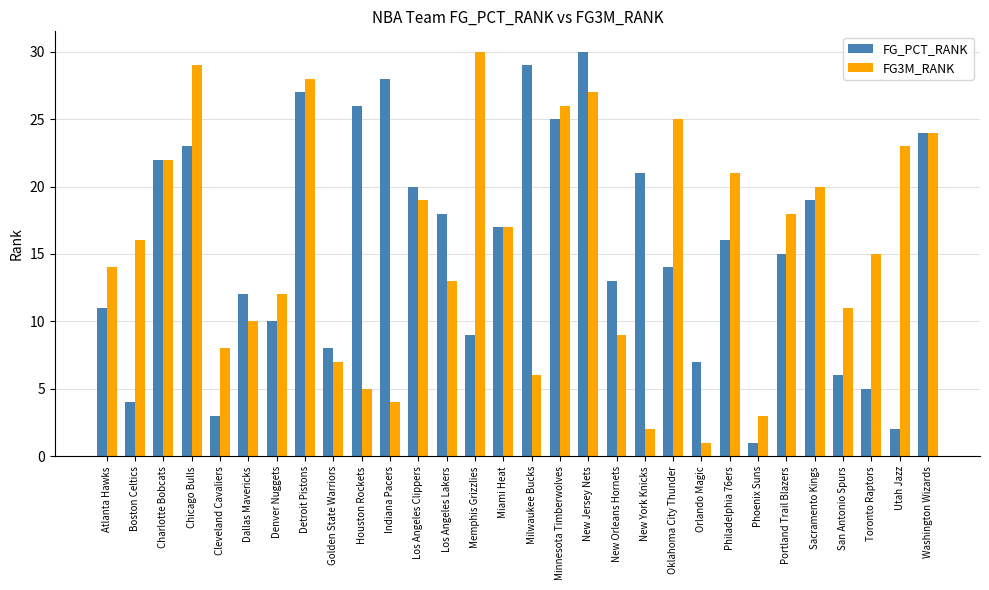

True or false: FG_PCT_RANK has a value of 3 at Boston Celtics.

False